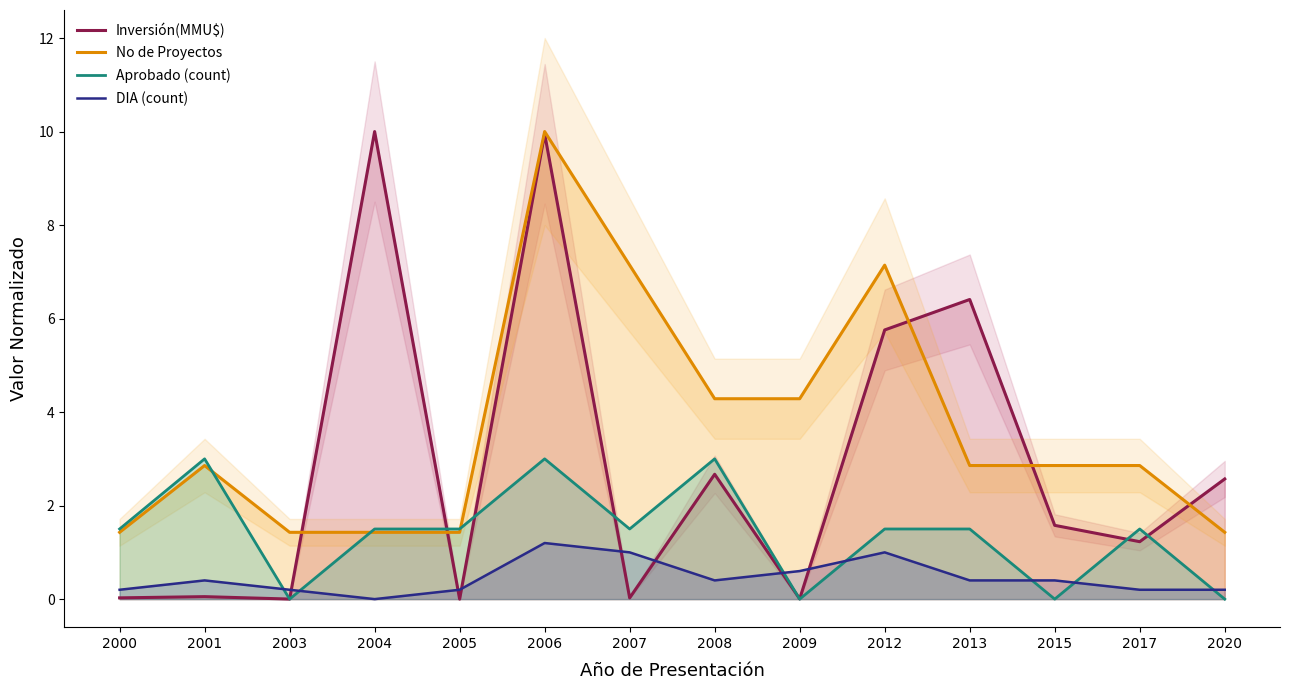

What are all the series names shown in the legend?

Inversión(MMU$), No de Proyectos, Aprobado (count), DIA (count)